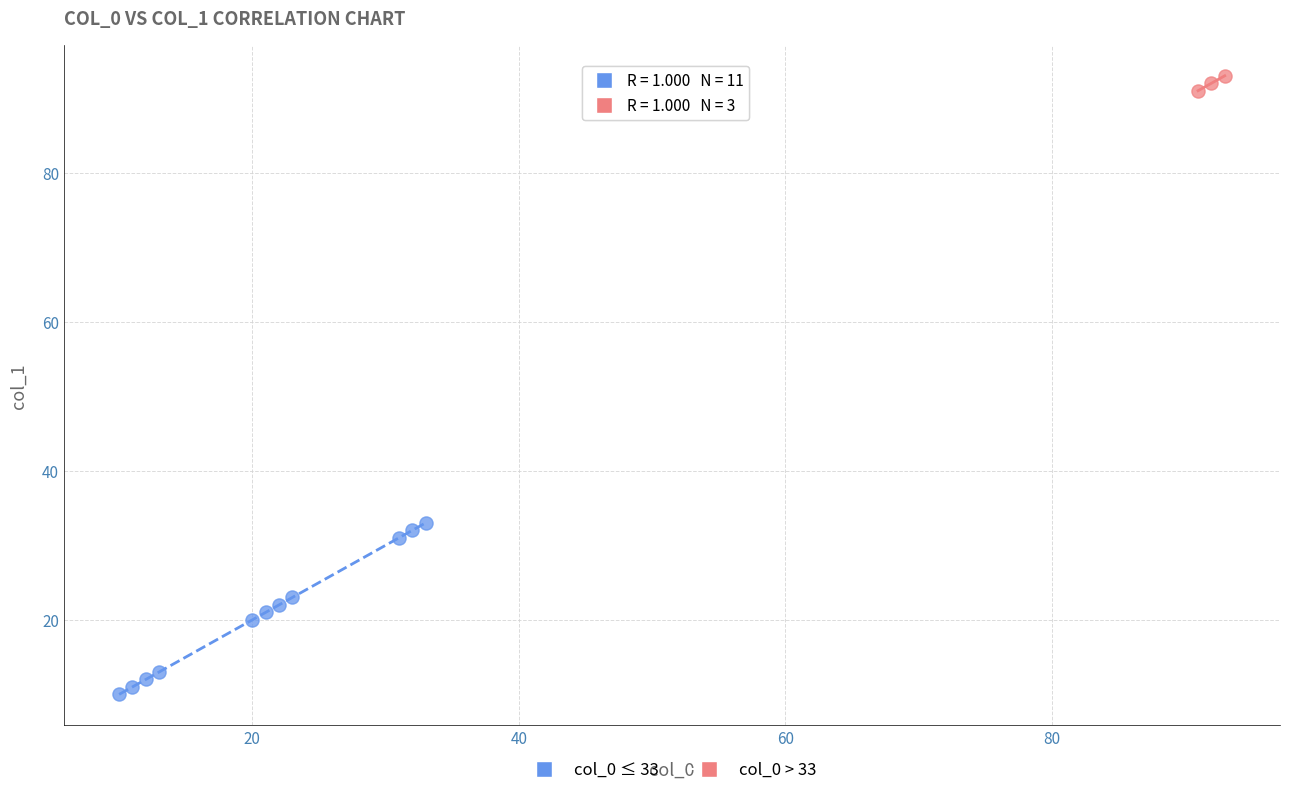

Which series reaches the minimum Y coordinate?

col_0 ≤ 33